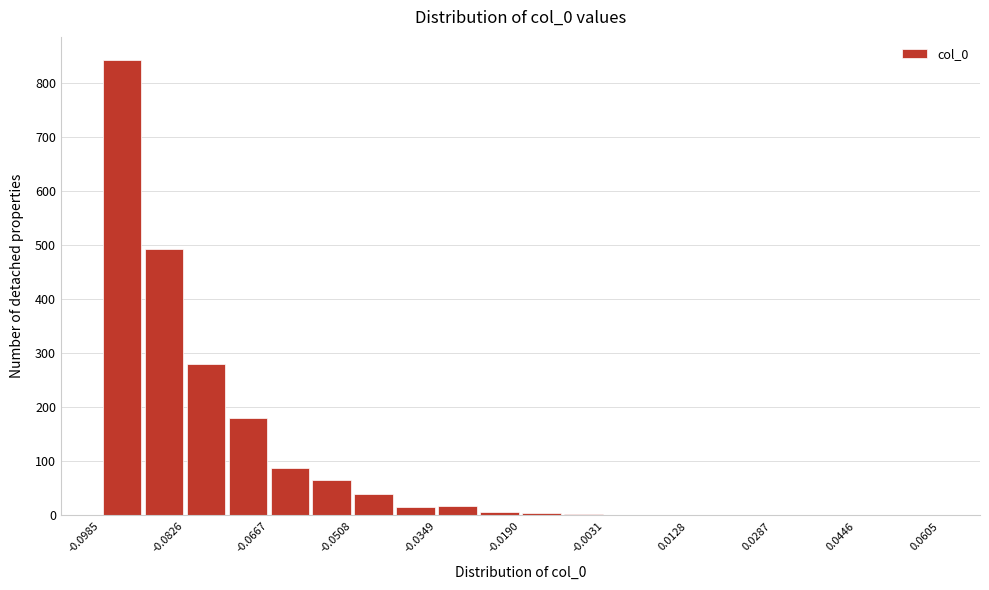

Around what value on the x-axis is the tallest bar? Give the approximate position of its centre, as read against the axis.

-0.094